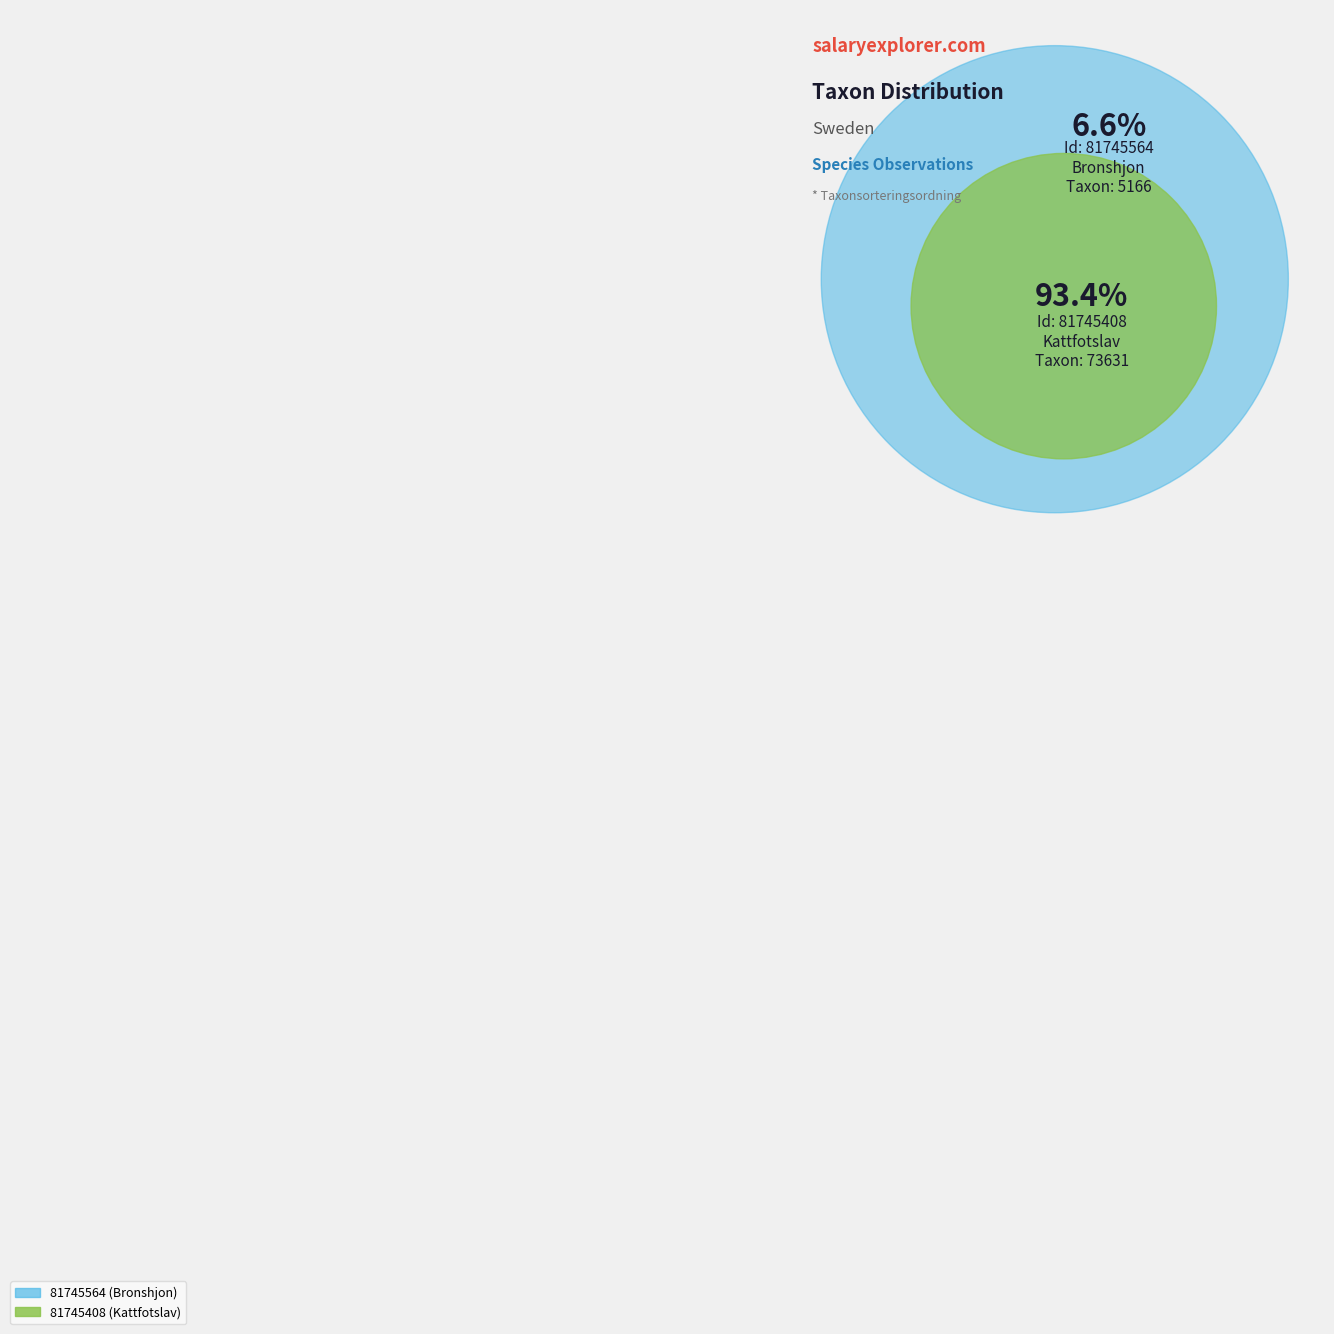

Between 81745408 and 81745564, which is larger?

81745408